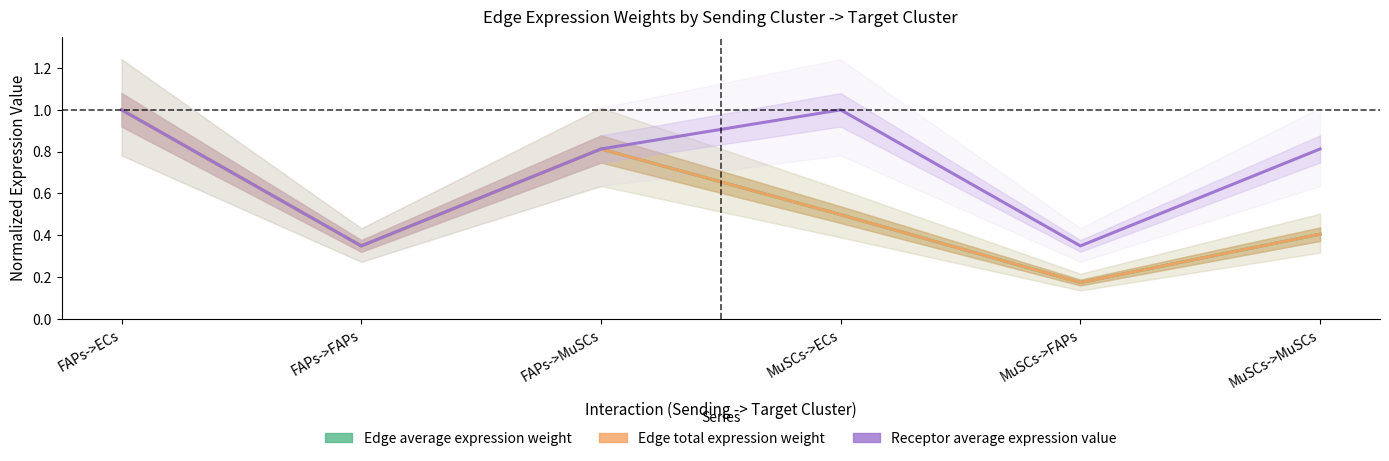

What is the minimum value shown in the chart?

0.2